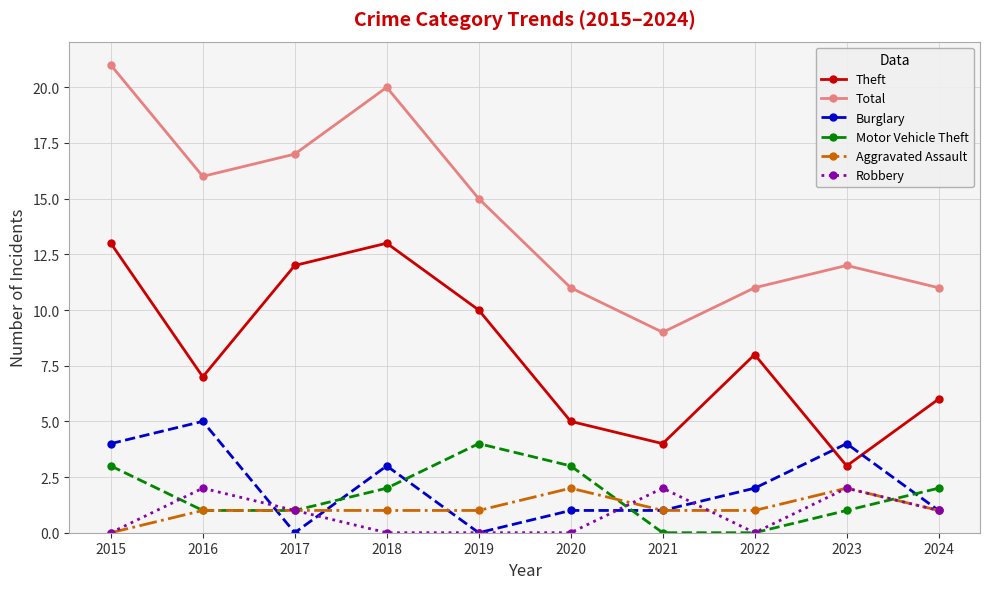

Rank the series at 2018 from highest to lowest value.

Total, Theft, Burglary, Motor Vehicle Theft, Aggravated Assault, Robbery